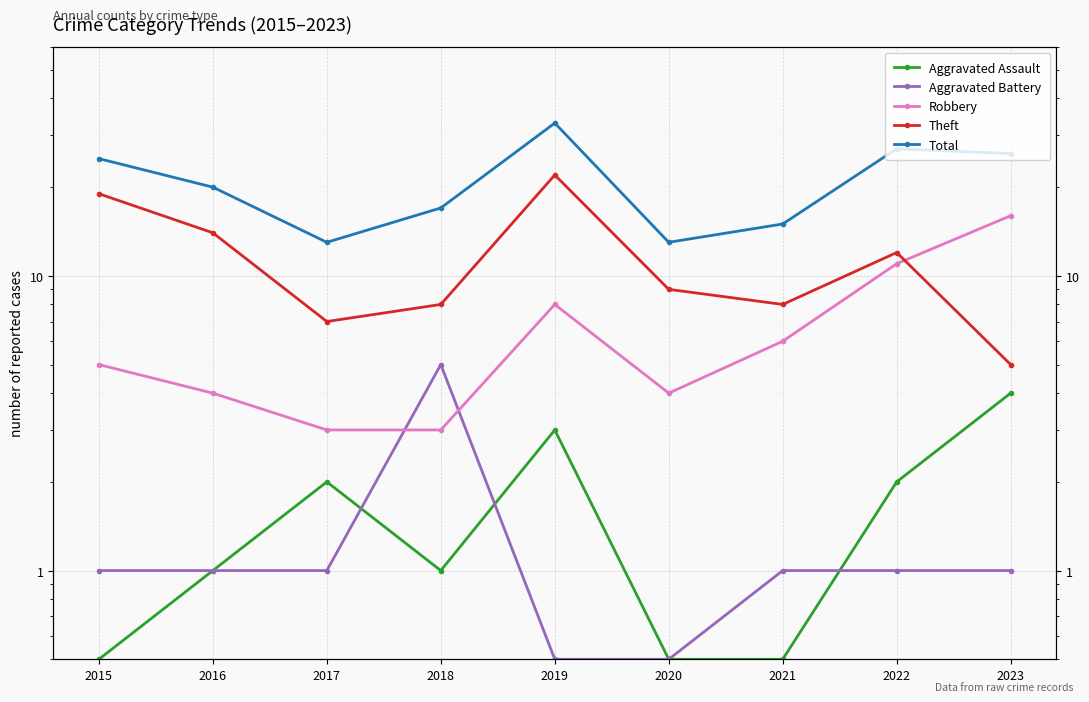

Which series has the largest total across all categories?

Total